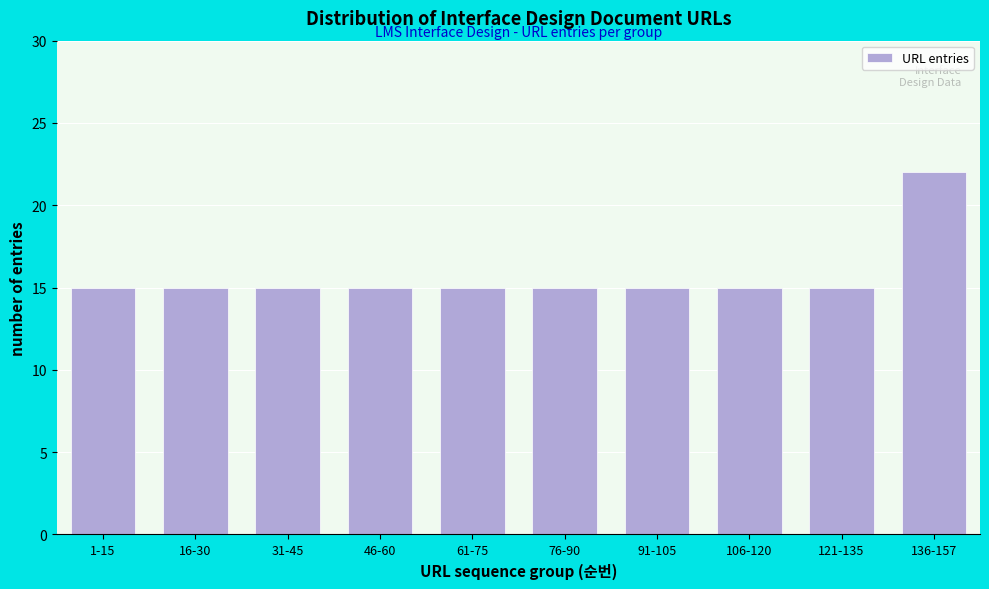

Reading right to left, extract all data points from this chart.

22	15	15	15	15	15	15	15	15	15